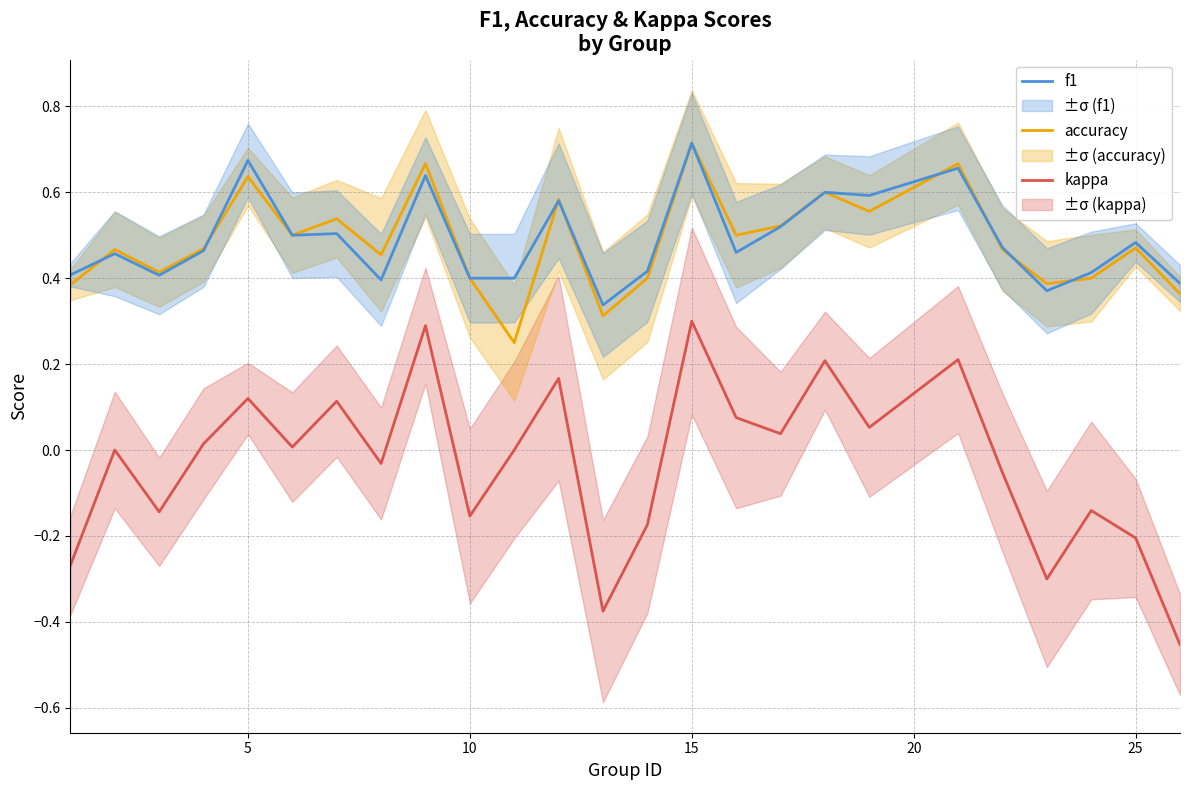

After their last crossing, which series has the higher values: accuracy or f1?

f1